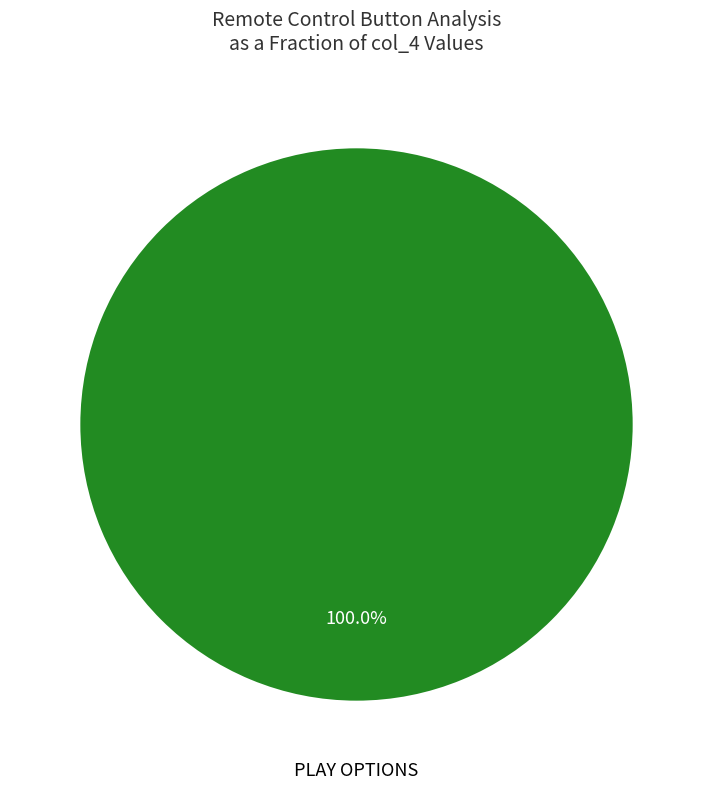

What is the majority slice?

PLAY OPTIONS